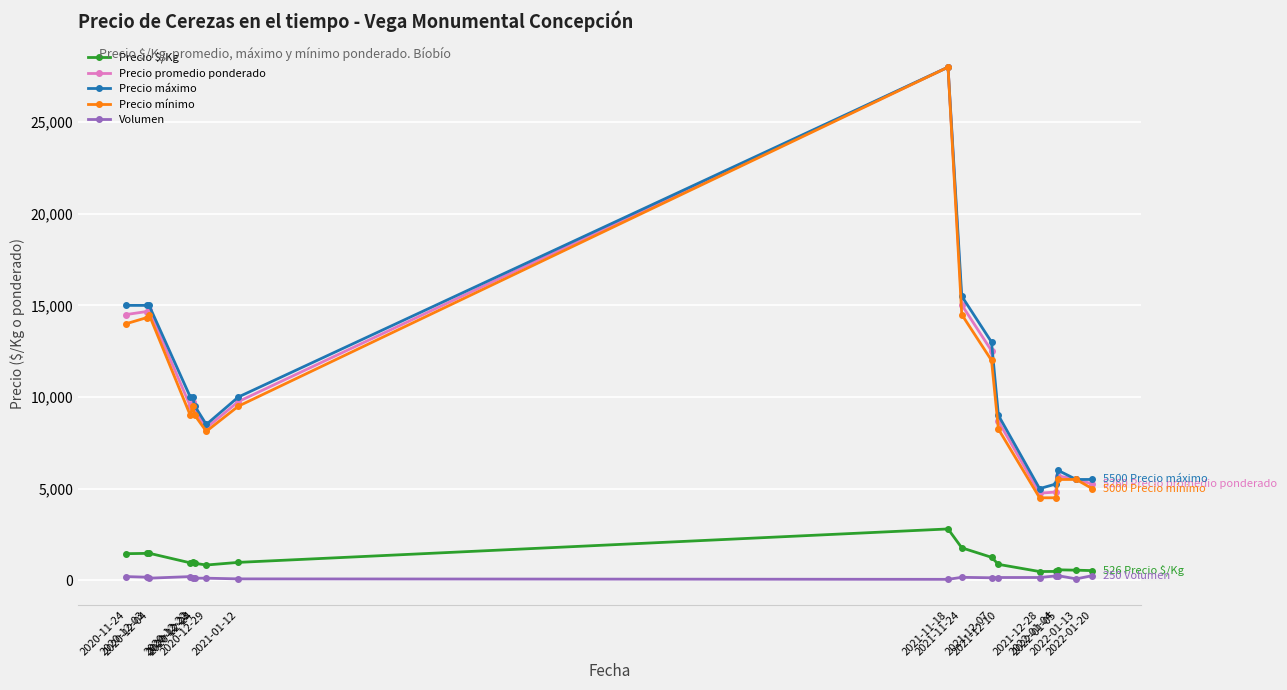

True or false: Precio $/Kg has more than 1 points higher than both neighbors.

True